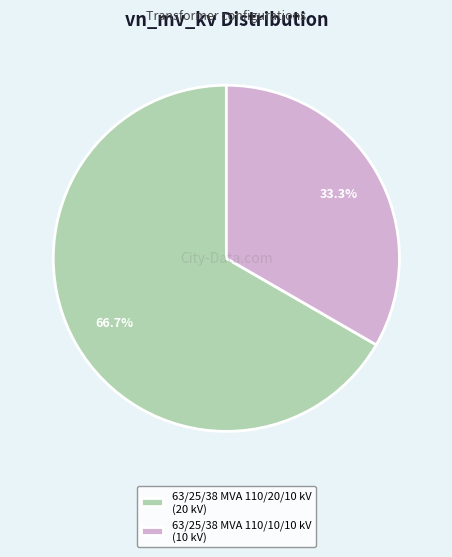

What portion of the pie excludes 63/25/38 MVA 110/10/10 kV?

66.7%